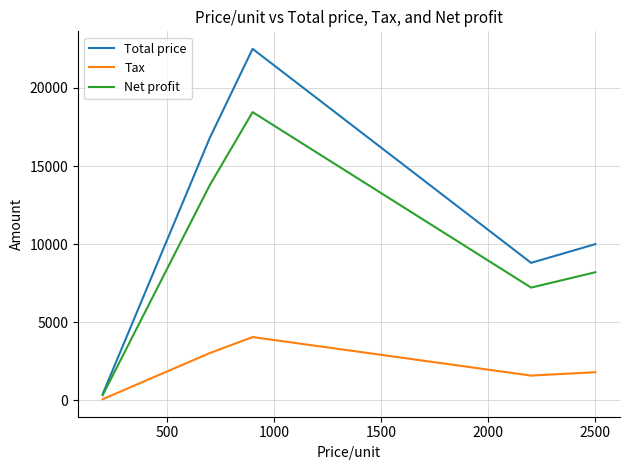

What are all the series names shown in the legend?

Total price, Tax, Net profit